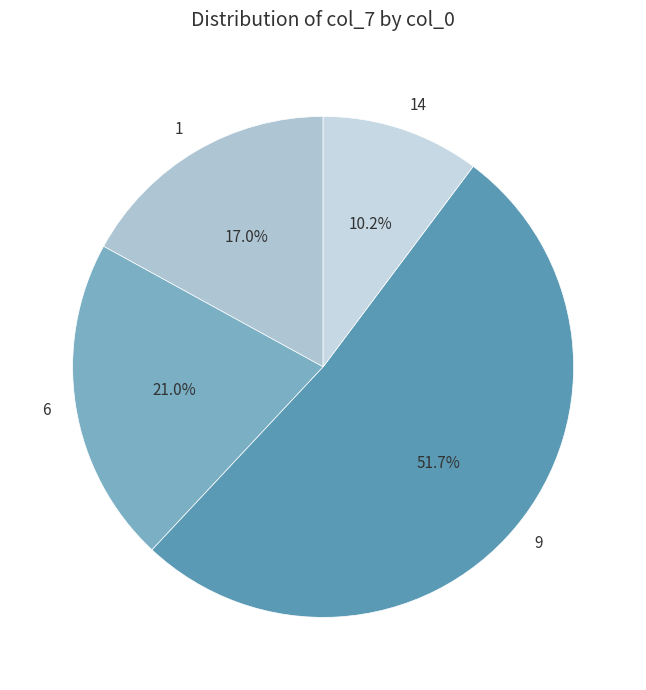

Which has a higher value, 14 or 1?

1